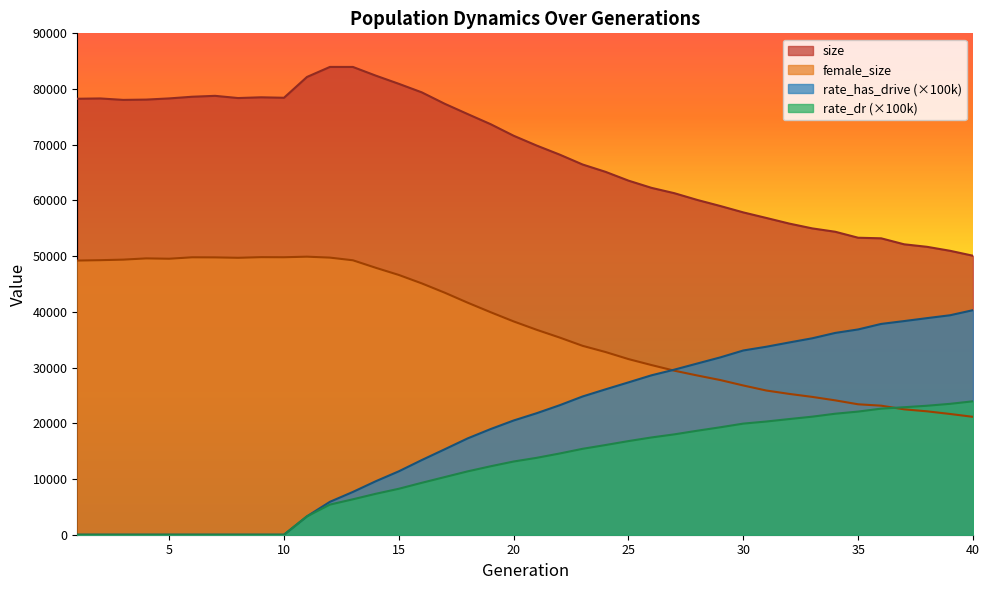

Which category has the lowest value in the size series?

40